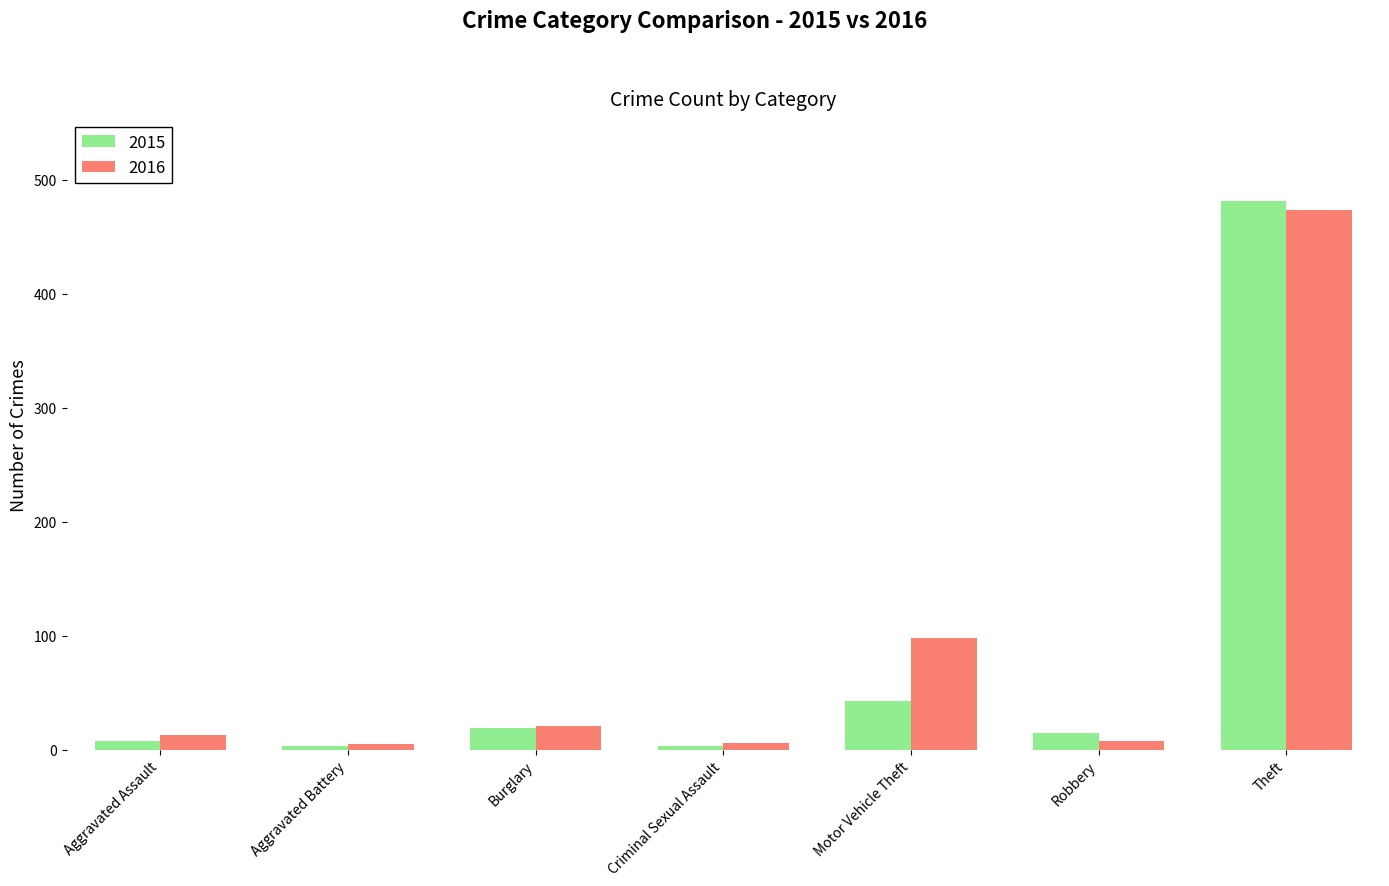

What is the difference between the second highest and second lowest values in the 2016 series?

92